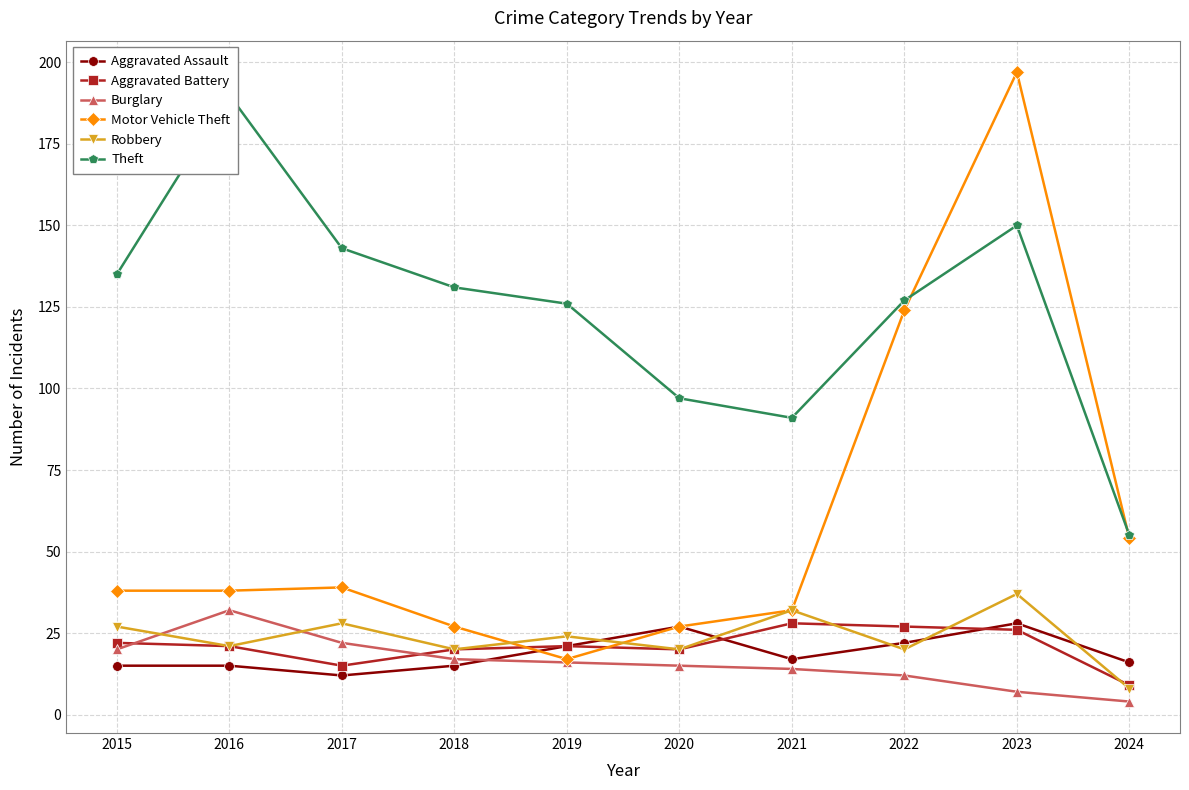

At which label does Theft reach its minimum?

2024